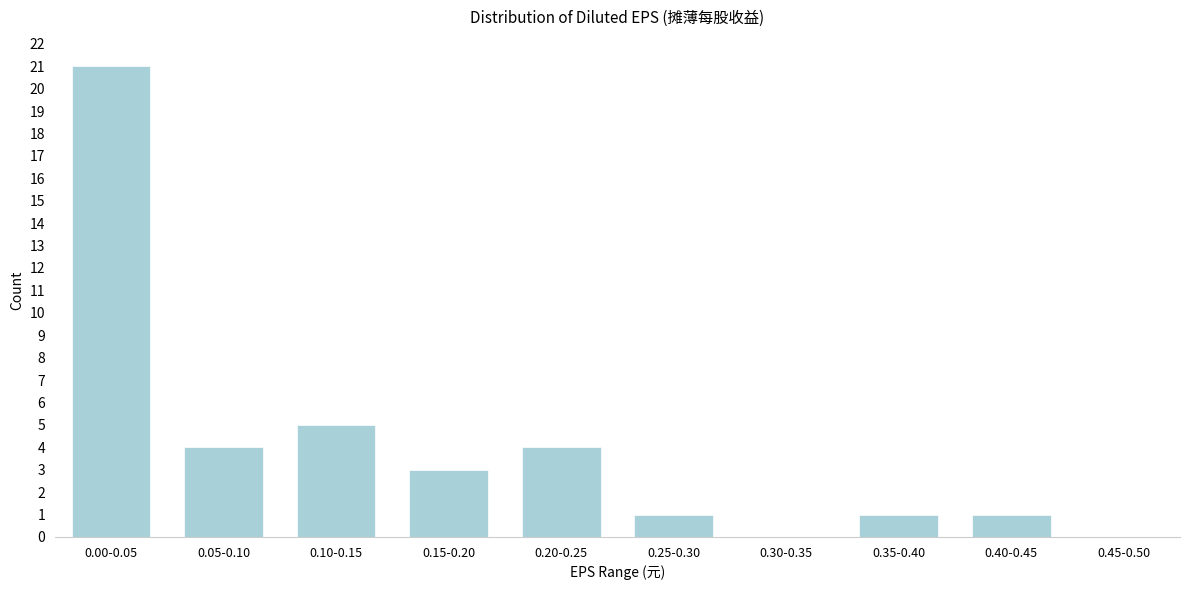

Reading right to left, what are all the values shown in this chart?

0.45-0.50=0	0.40-0.45=1	0.35-0.40=1	0.30-0.35=0	0.25-0.30=1	0.20-0.25=4	0.15-0.20=3	0.10-0.15=5	0.05-0.10=4	0.00-0.05=21